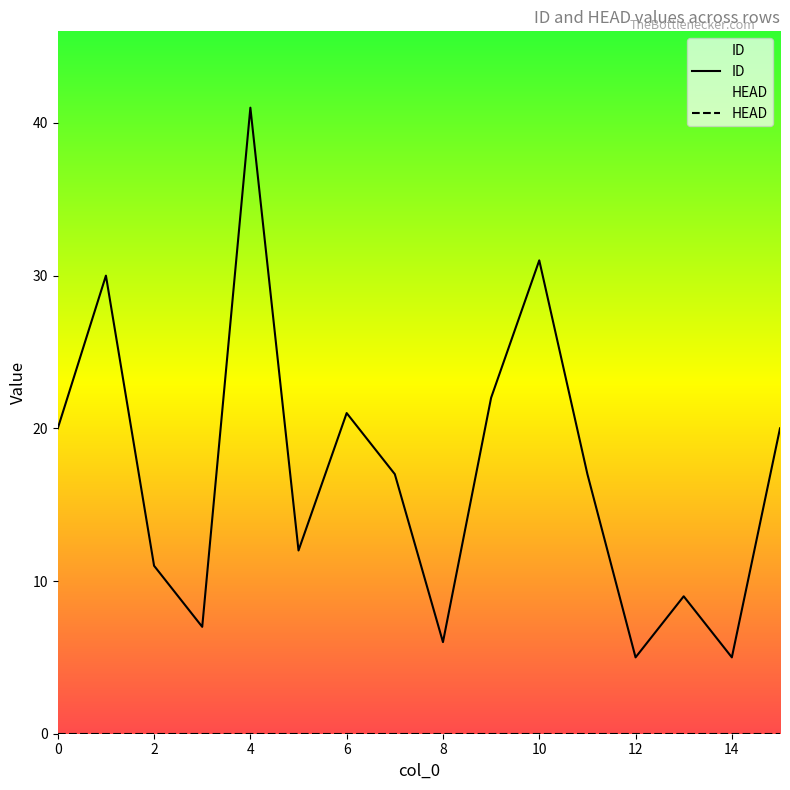

Reading left to right, what are all the values shown in this chart?

20	30	11	7	41	12	21	17	6	22	31	17	5	9	5	20